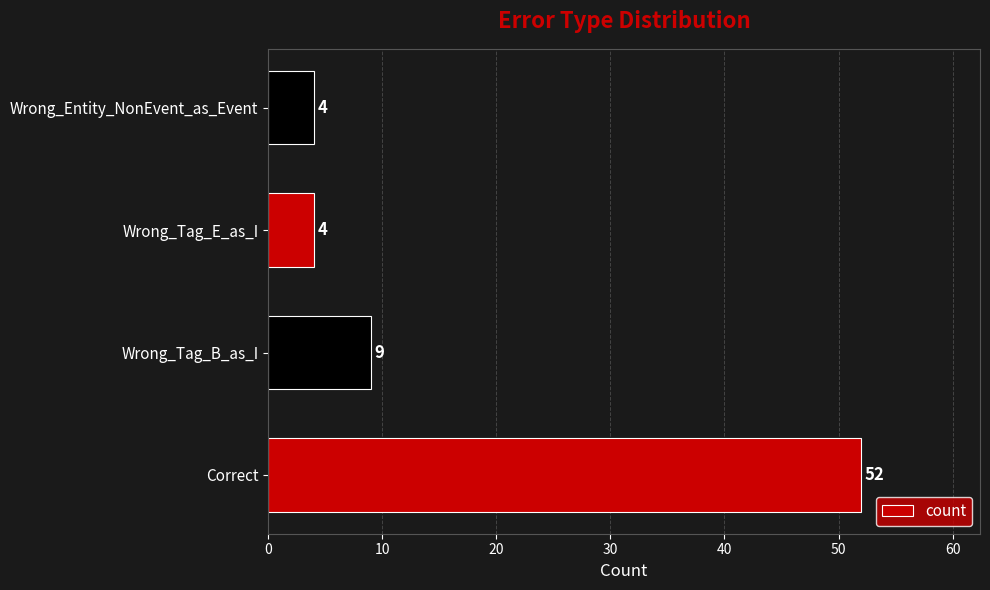

Where is the data nearest to the value 28?

Wrong_Tag_B_as_I